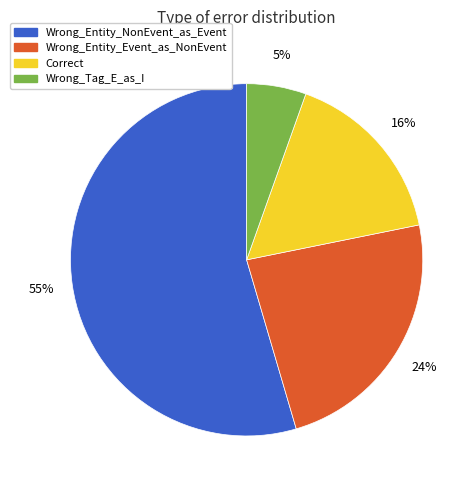

Does any single category account for the majority?

Yes